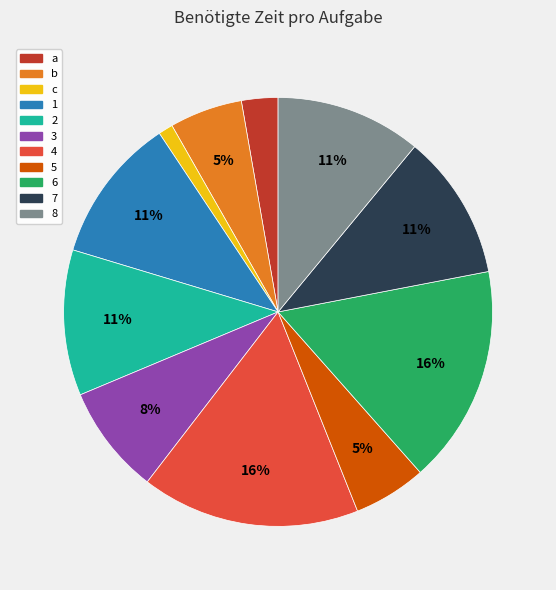

Is the sum of a and 5 greater than half?

No